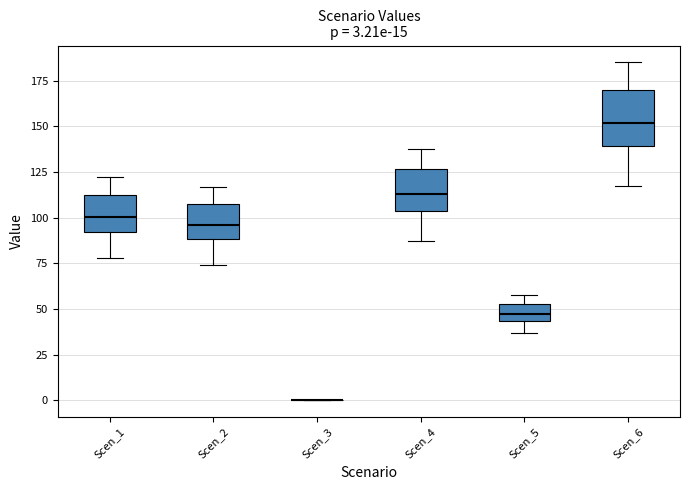

Comparing the boxes themselves (not the whiskers), which one is the tallest?

Scen_6